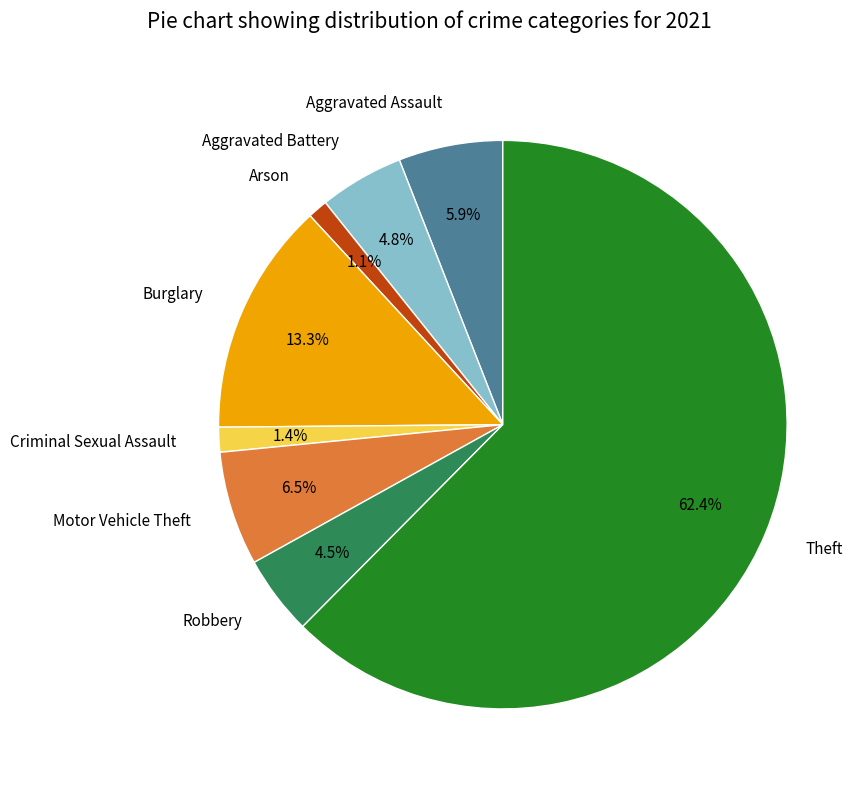

The Aggravated Battery slice represents 19% of the pie. True or false?

False